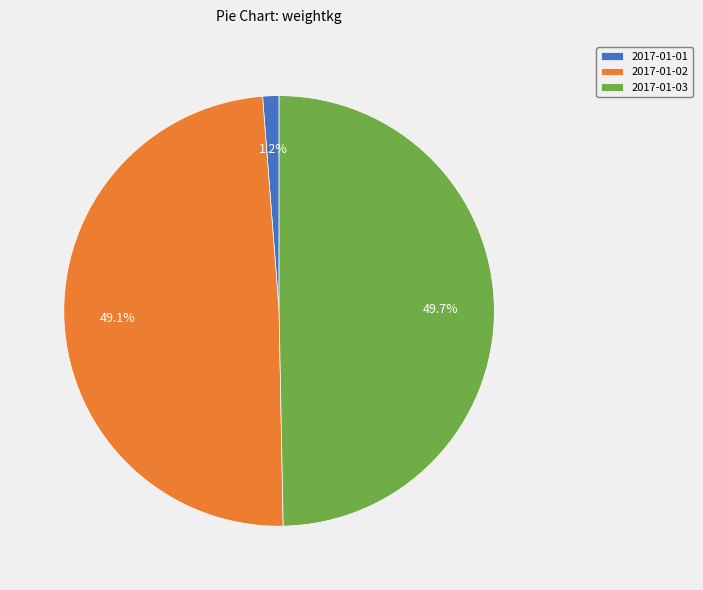

Which slice is the smallest?

2017-01-01